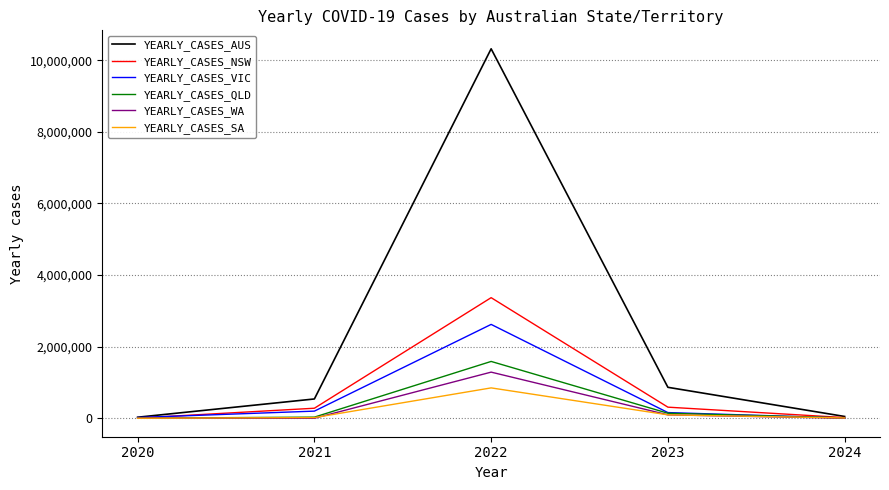

The value of YEARLY_CASES_NSW at 2023 is 310049. True or false?

True